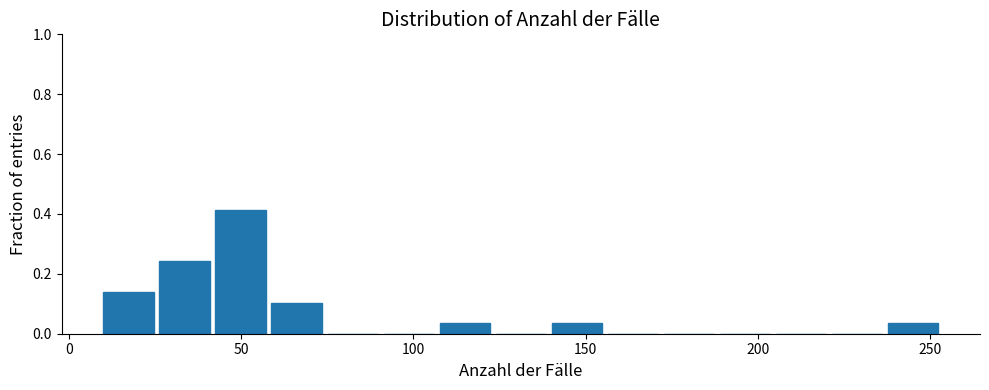

Around what value on the x-axis is the tallest bar? Give the approximate position of its centre, as read against the axis.

50